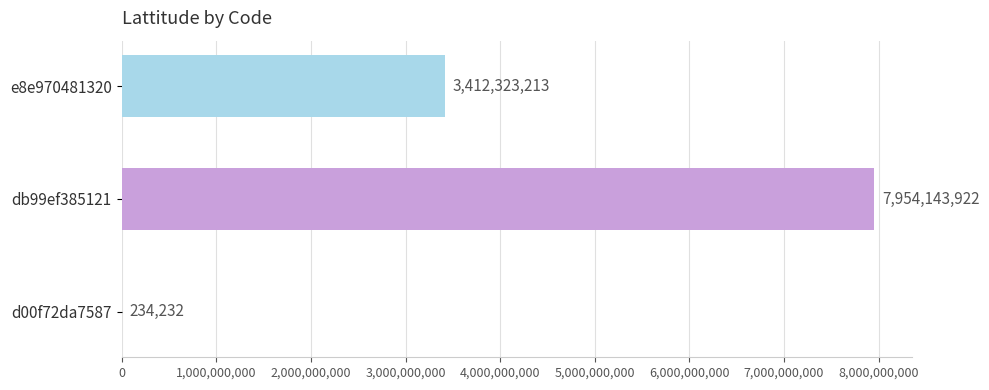

Count the number of data series in this chart.

1